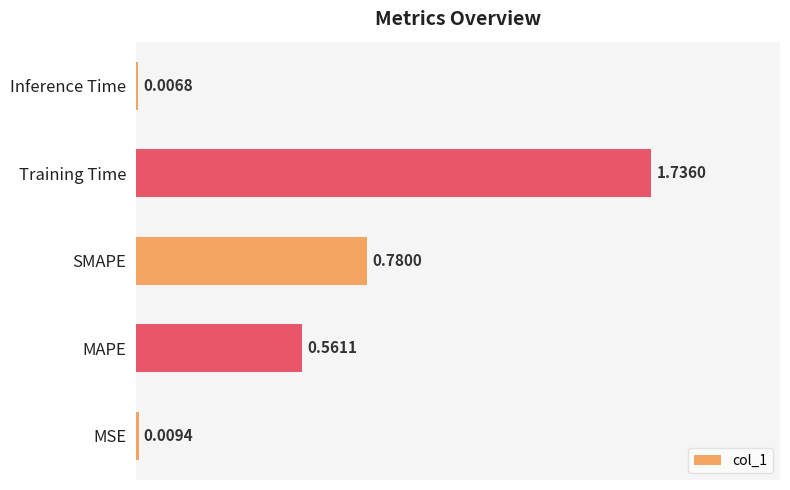

Where is the data nearest to the value 0?

Inference Time